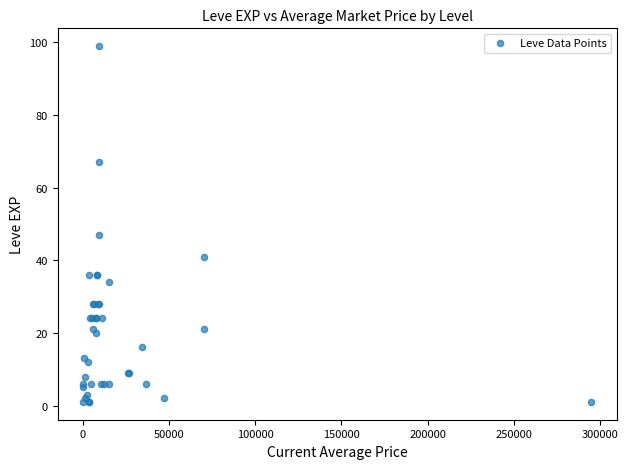

What Y value in the scatter plot is closest to 50?

47